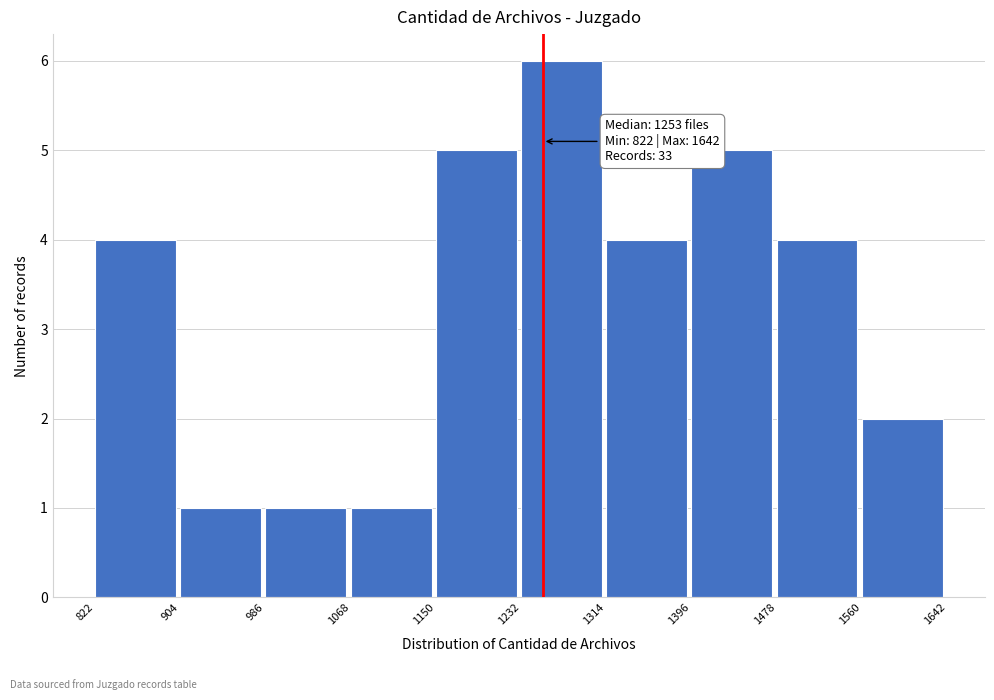

Which range on the x-axis has the tallest bar?

1232 to 1314